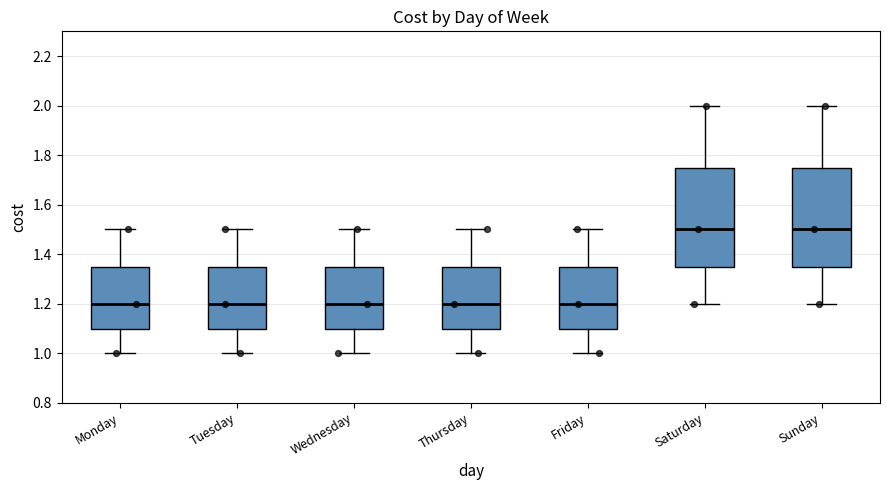

Reading left to right, read every box against the y-axis: the position of its median line, the range the box covers, and the ends of its whiskers. The values are not printed on the chart, so give them approximately, as read against the axis.

Monday: median 1.20, box 1.10 to 1.36, whiskers 1.00 to 1.50
Tuesday: median 1.20, box 1.10 to 1.36, whiskers 1.00 to 1.50
Wednesday: median 1.20, box 1.10 to 1.36, whiskers 1.00 to 1.50
Thursday: median 1.20, box 1.10 to 1.36, whiskers 1.00 to 1.50
Friday: median 1.20, box 1.10 to 1.36, whiskers 1.00 to 1.50
Saturday: median 1.50, box 1.36 to 1.76, whiskers 1.20 to 2.00
Sunday: median 1.50, box 1.36 to 1.76, whiskers 1.20 to 2.00